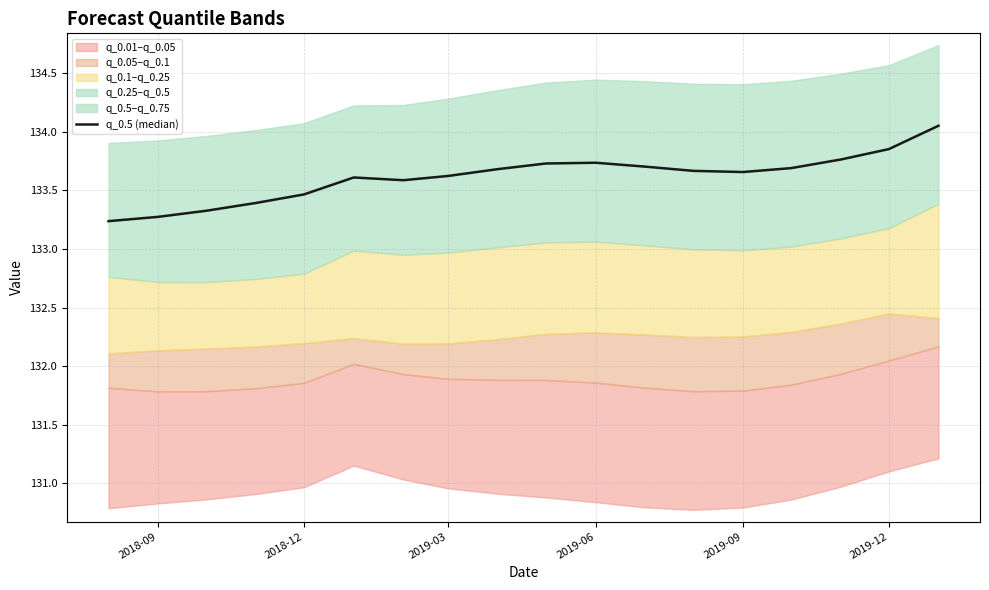

What is the value of the 1st point from the left?

133.2